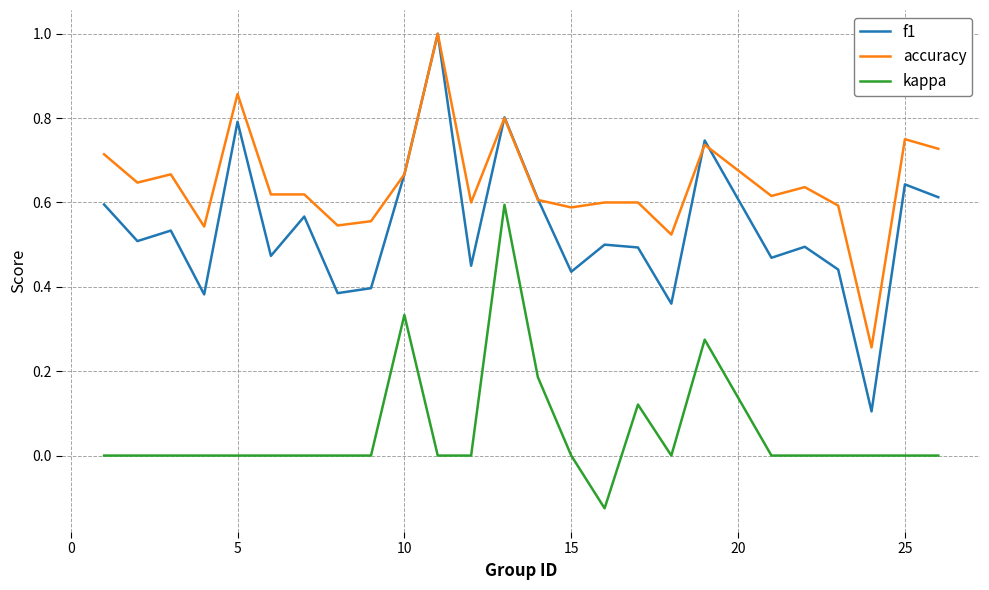

What are all the series names shown in the legend?

f1, accuracy, kappa